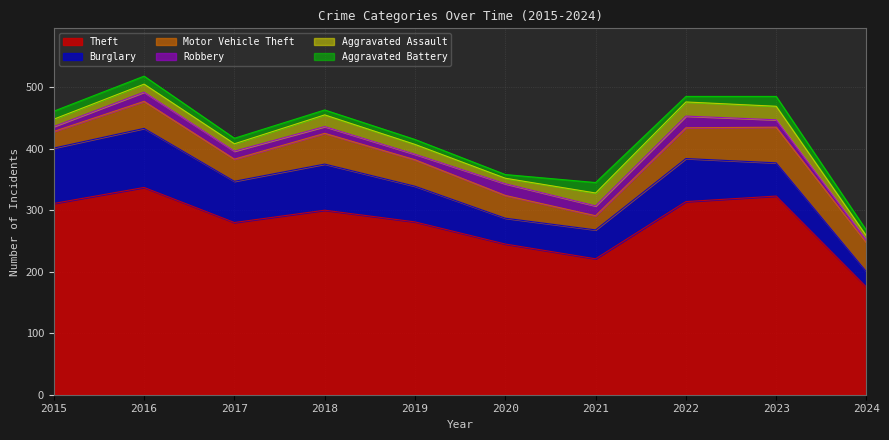

The Theft series shows 79 at 2024. True or false?

False